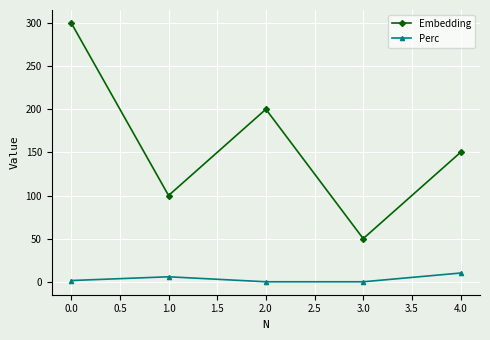

What is the label of the 1st point from the right?

4.0